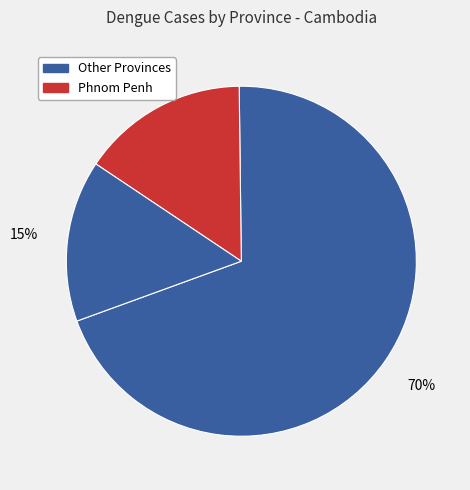

How many segments does this pie chart have?

3